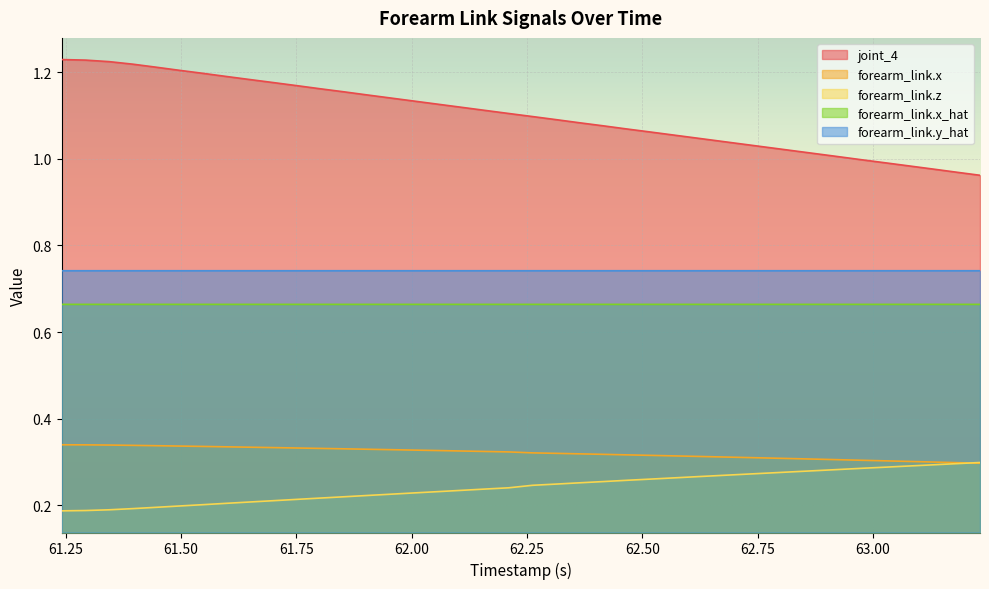

What is the sum of all forearm_link.y_hat values?

29.7